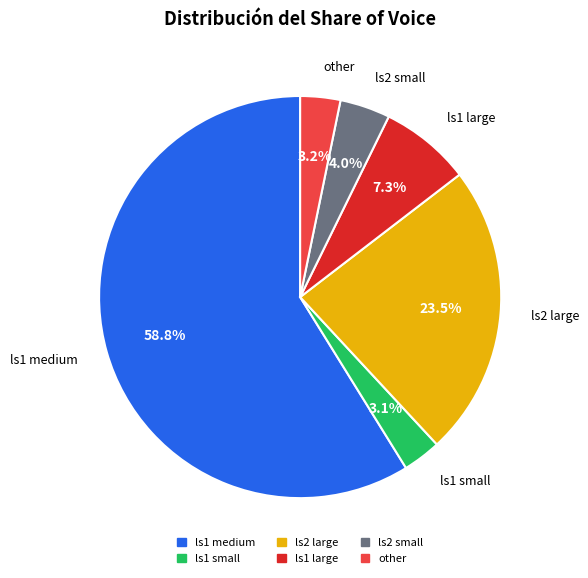

Is ls1 medium the majority of the pie?

Yes